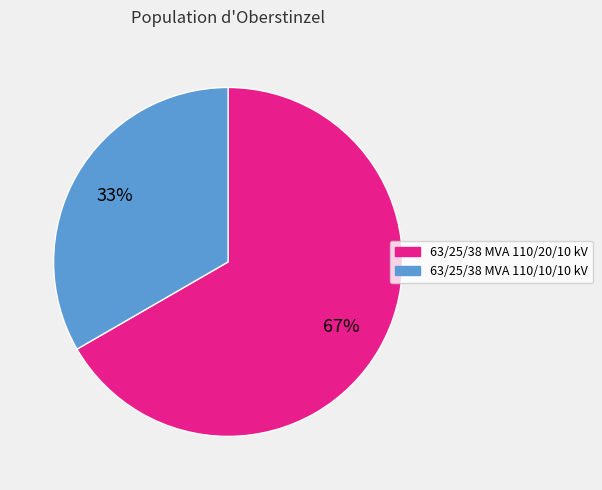

What is the largest slice in the pie chart?

63/25/38 MVA 110/20/10 kV